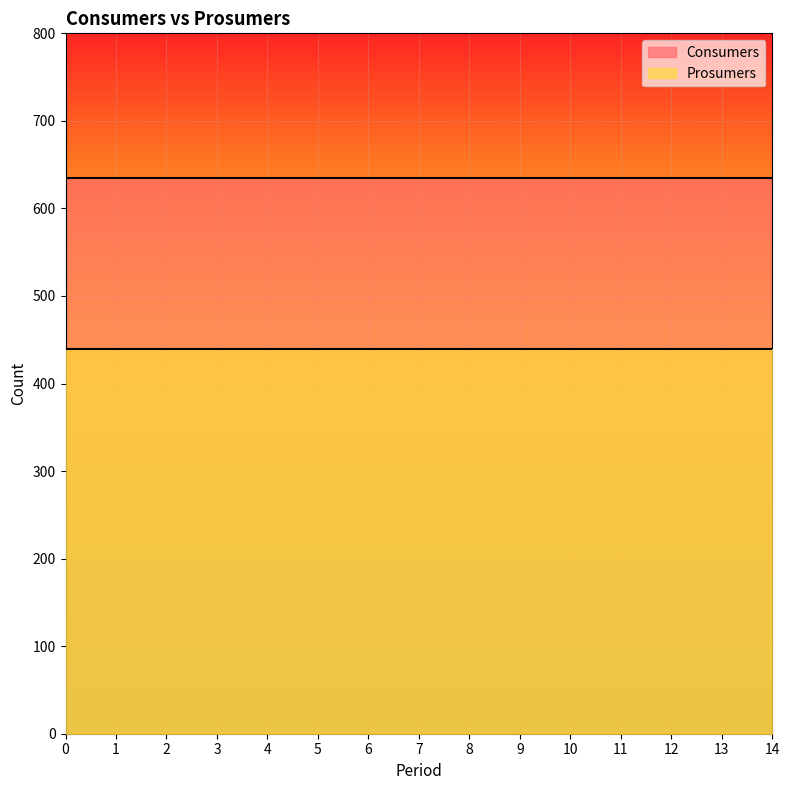

Reading left to right, list all the values displayed in this chart.

Consumers: 0=635	1=635	2=635	3=635	4=635	5=635	6=635	7=635	8=635	9=635	10=635	11=635	12=635	13=635	14=635
Prosumers: 0=440	1=440	2=440	3=440	4=440	5=440	6=440	7=440	8=440	9=440	10=440	11=440	12=440	13=440	14=440